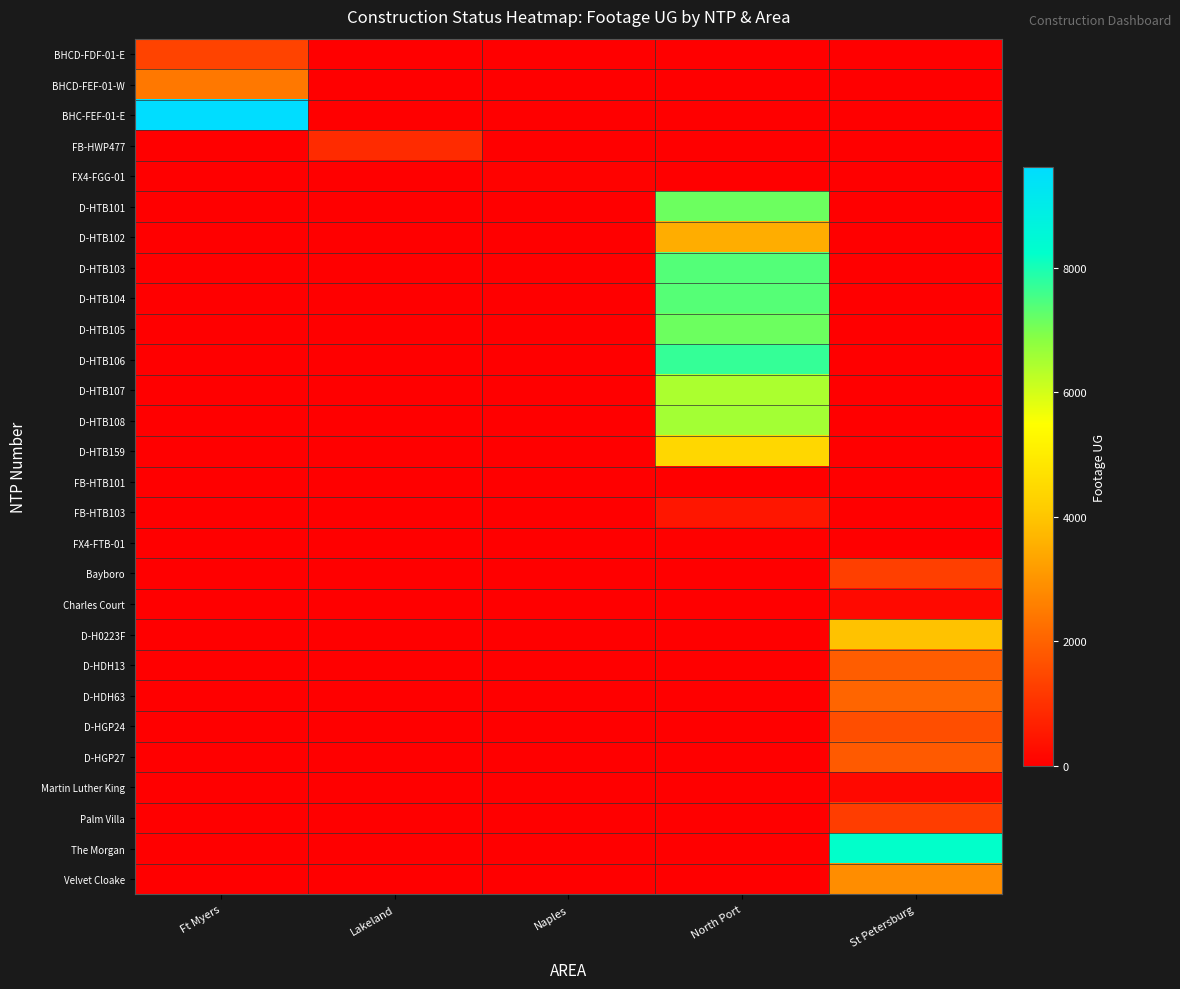

Count the number of categories in the chart.

5